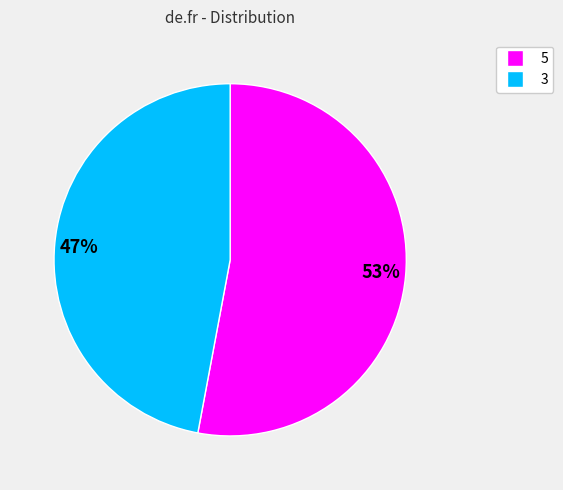

True or false: 53% accounts for 61% of the total.

False